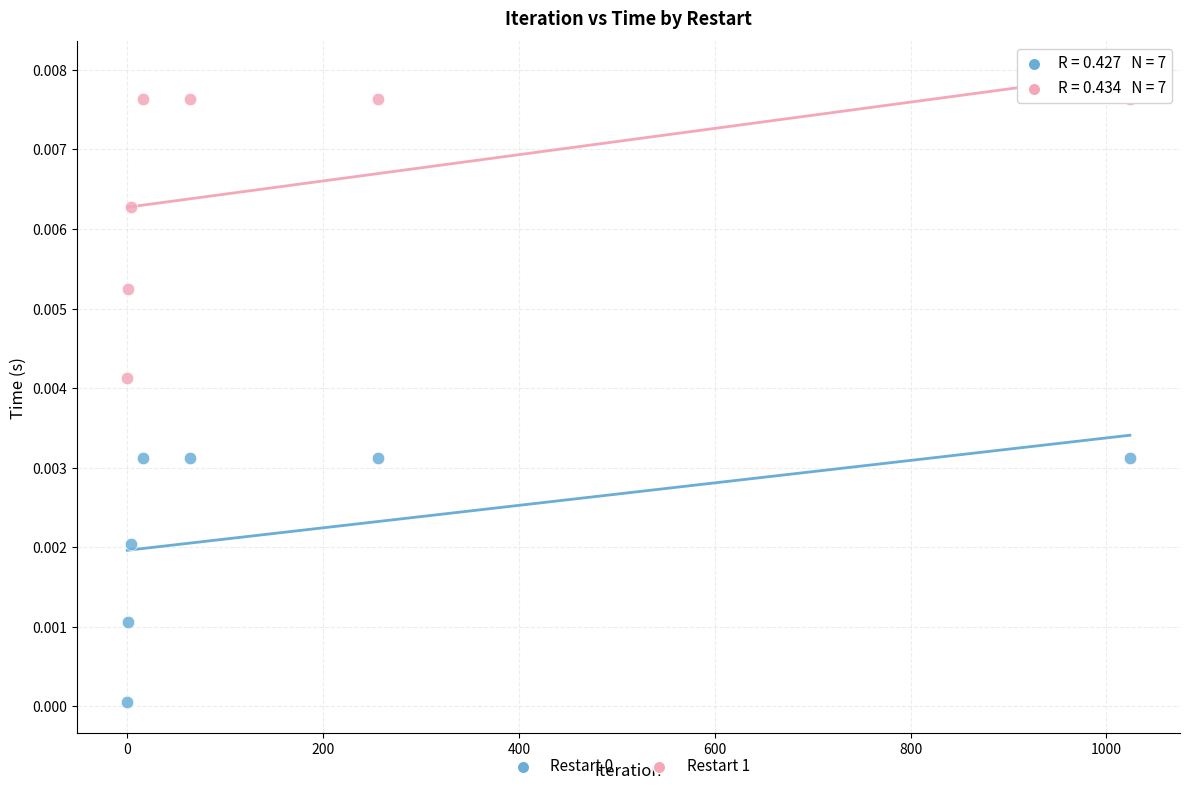

Which series has the largest Y range (max minus min)?

Restart 1